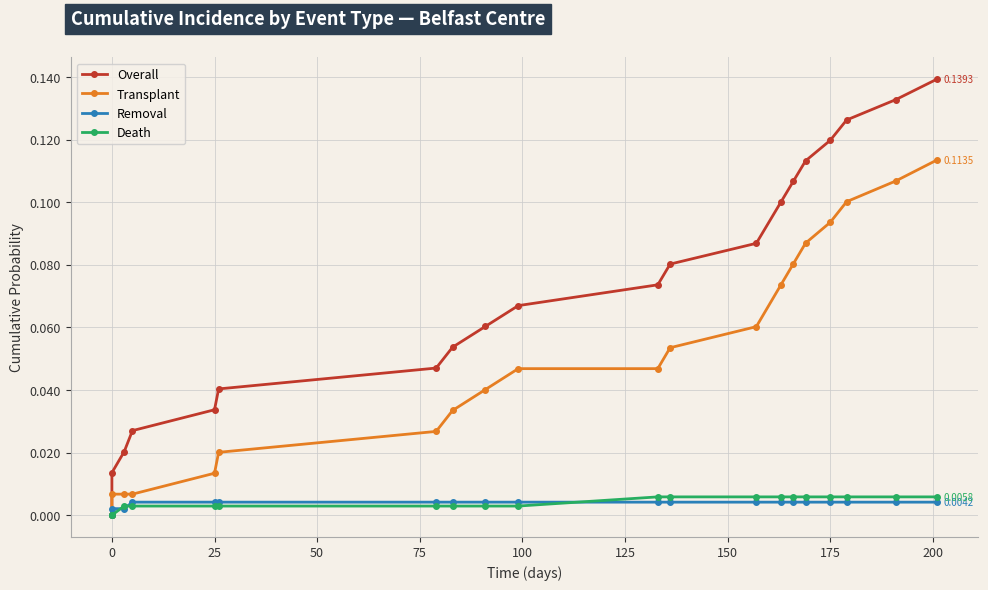

The Overall series shows 0.0 at 13. True or false?

False